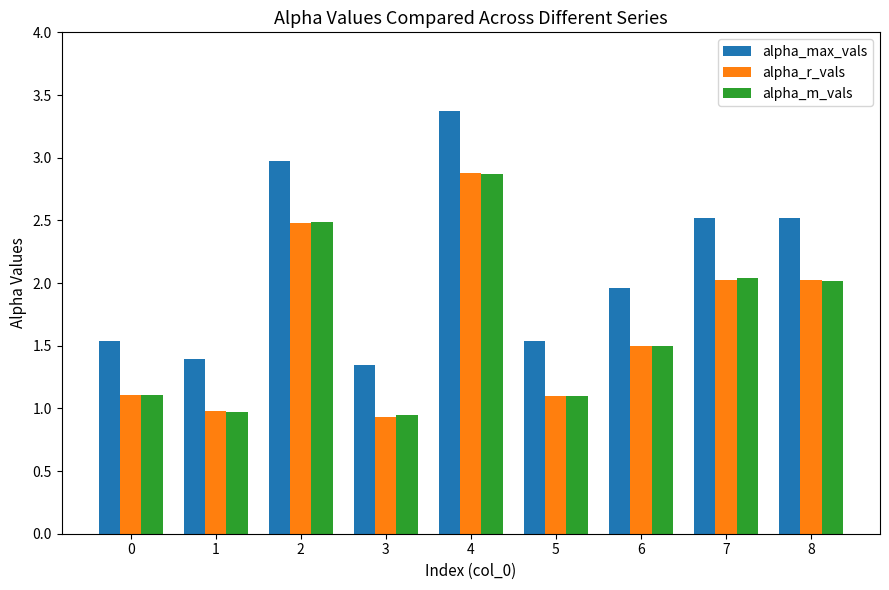

What is the total value across all series at 0?

3.7